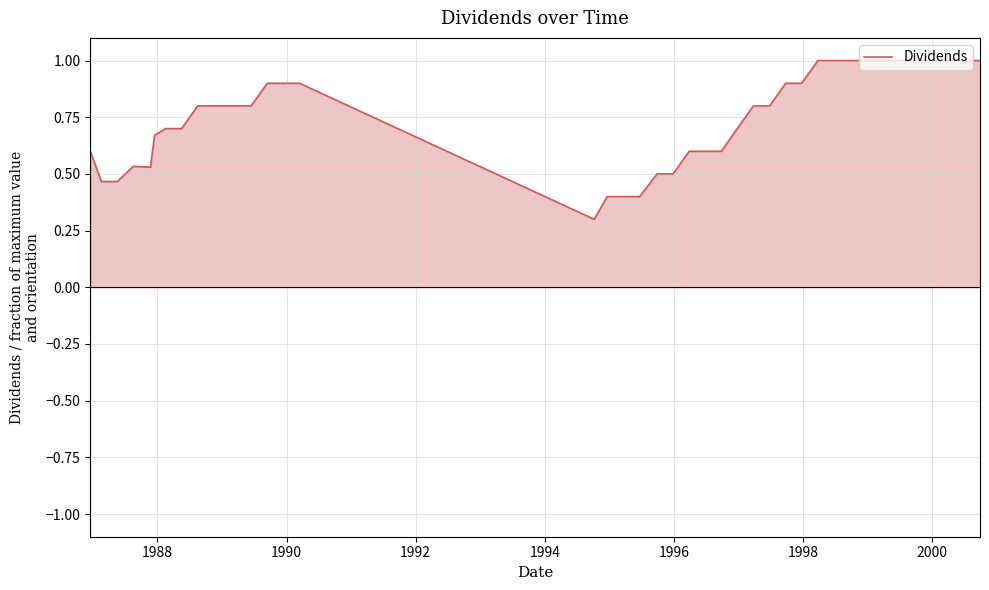

What is the smallest value displayed?

0.3